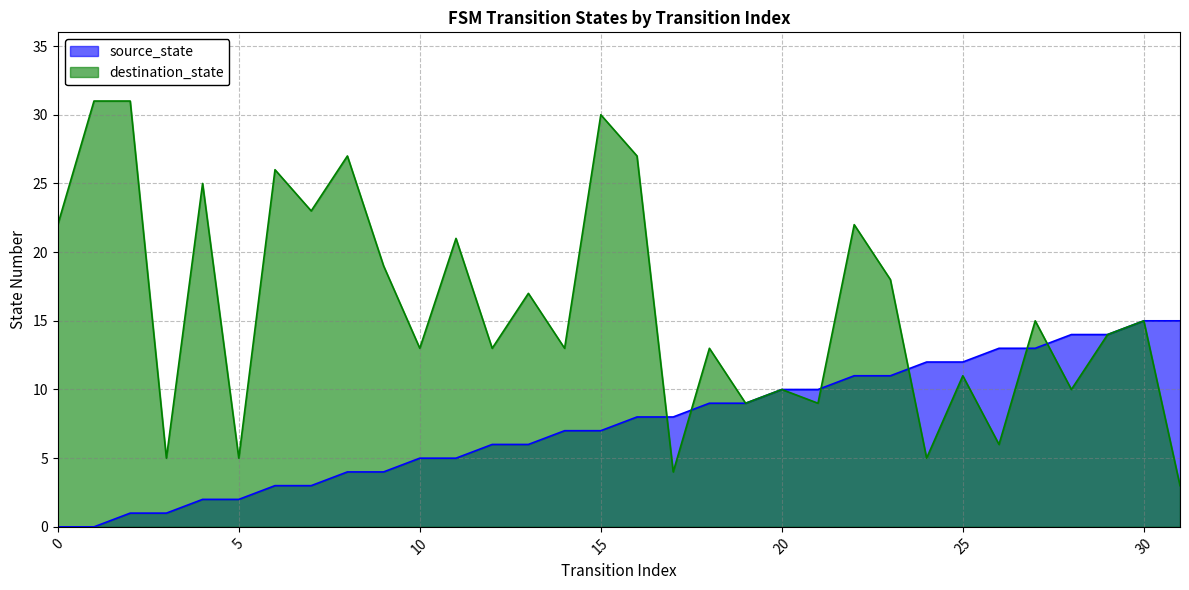

How many series are shown in this chart?

2